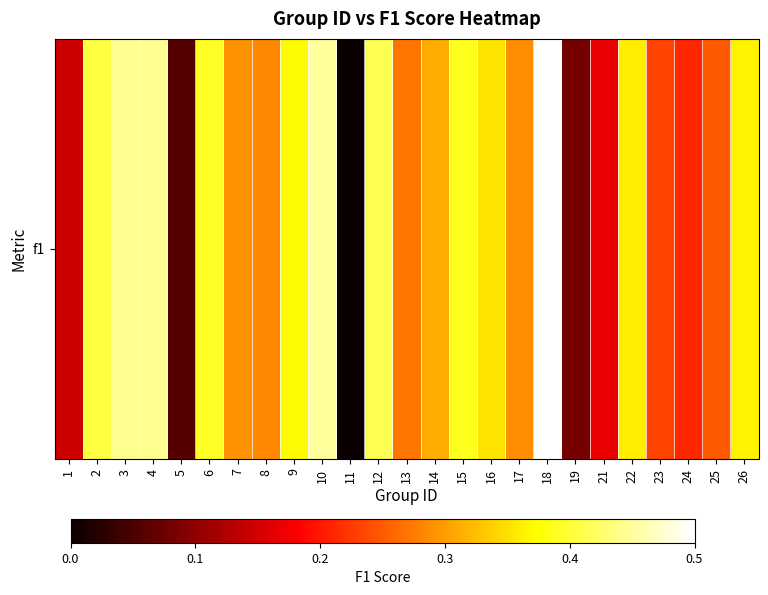

Reading left to right, extract all data points from this chart.

1=0.1	2=0.4	3=0.4	4=0.4	5=0.1	6=0.4	7=0.3	8=0.3	9=0.4	10=0.5	11=0.0	12=0.4	13=0.3	14=0.3	15=0.4	16=0.4	17=0.3	18=0.5	19=0.1	21=0.2	22=0.4	23=0.2	24=0.2	25=0.2	26=0.4